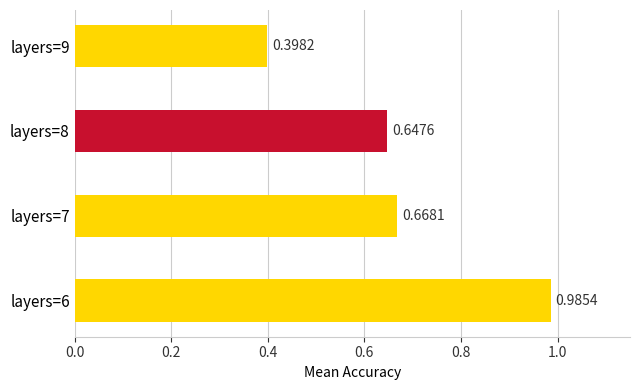

What is the sum of all values?

2.7